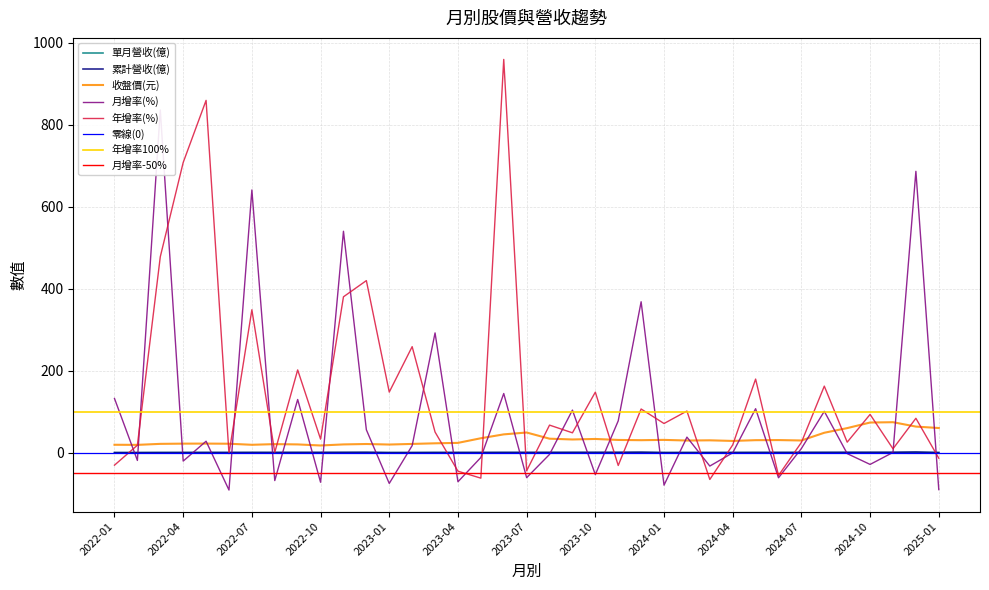

Which series changed the most between 2023-10 and 2024-02?

月增率(%)